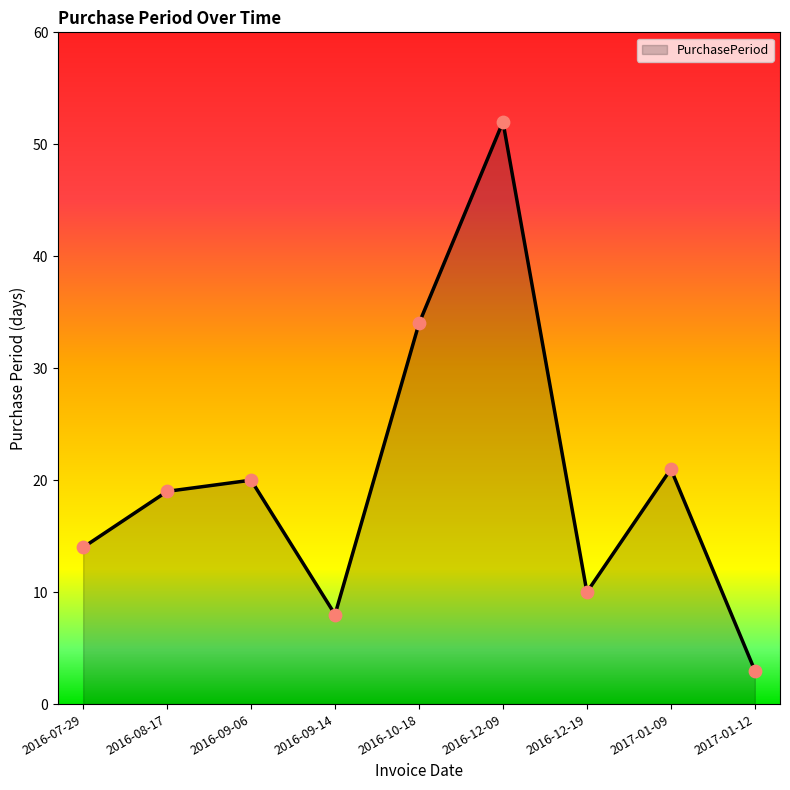

What is the ratio of the value at 2016-09-06 to the value at 2016-08-17?

1.1